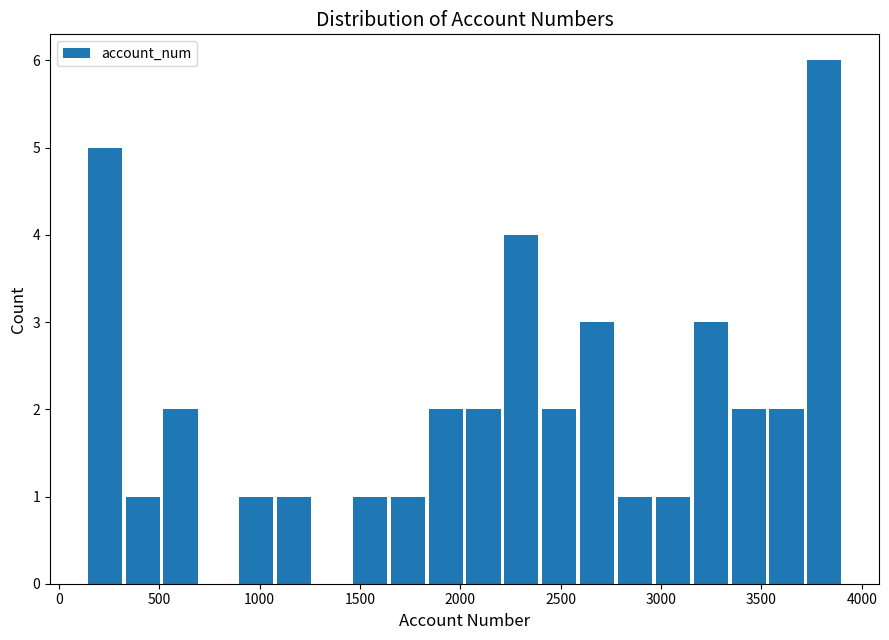

Around what value on the x-axis is the tallest bar? Give the approximate position of its centre, as read against the axis.

3800